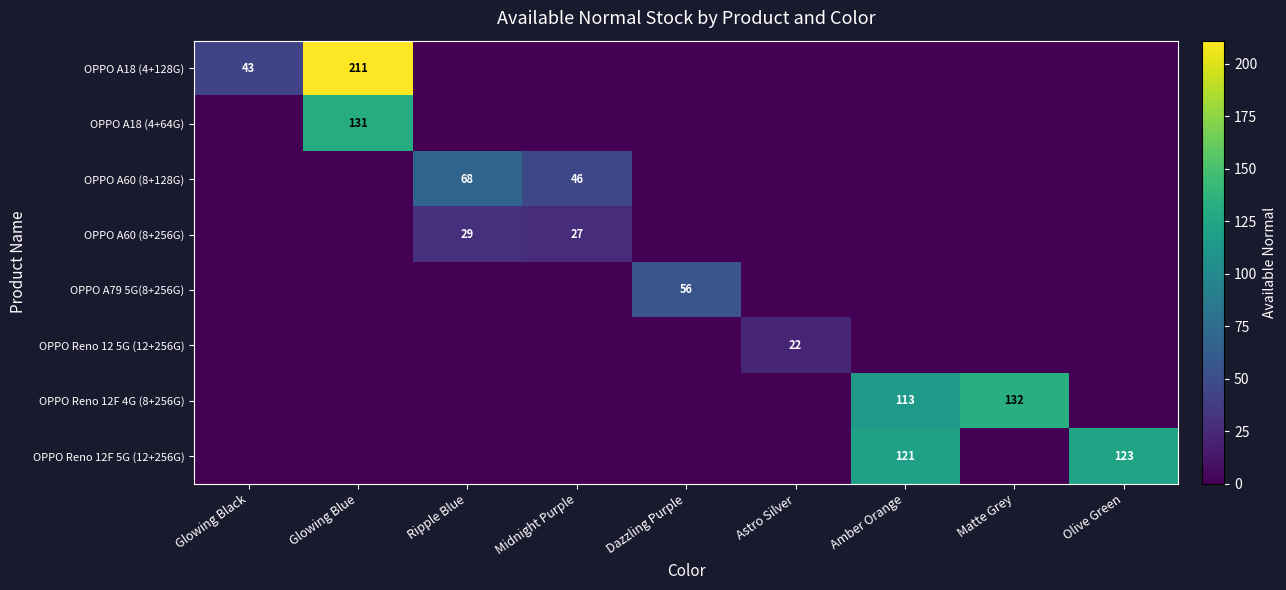

What is the greatest value displayed?

211